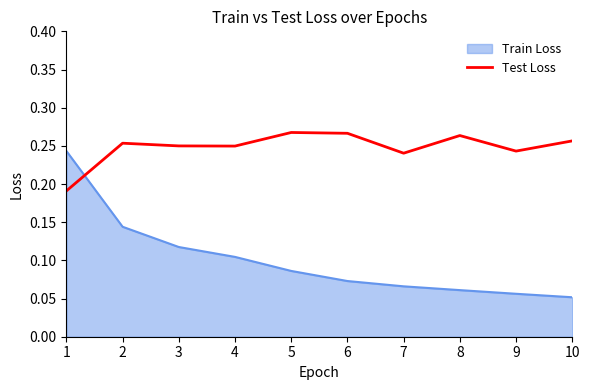

Which series has the widest spread of values?

Train Loss